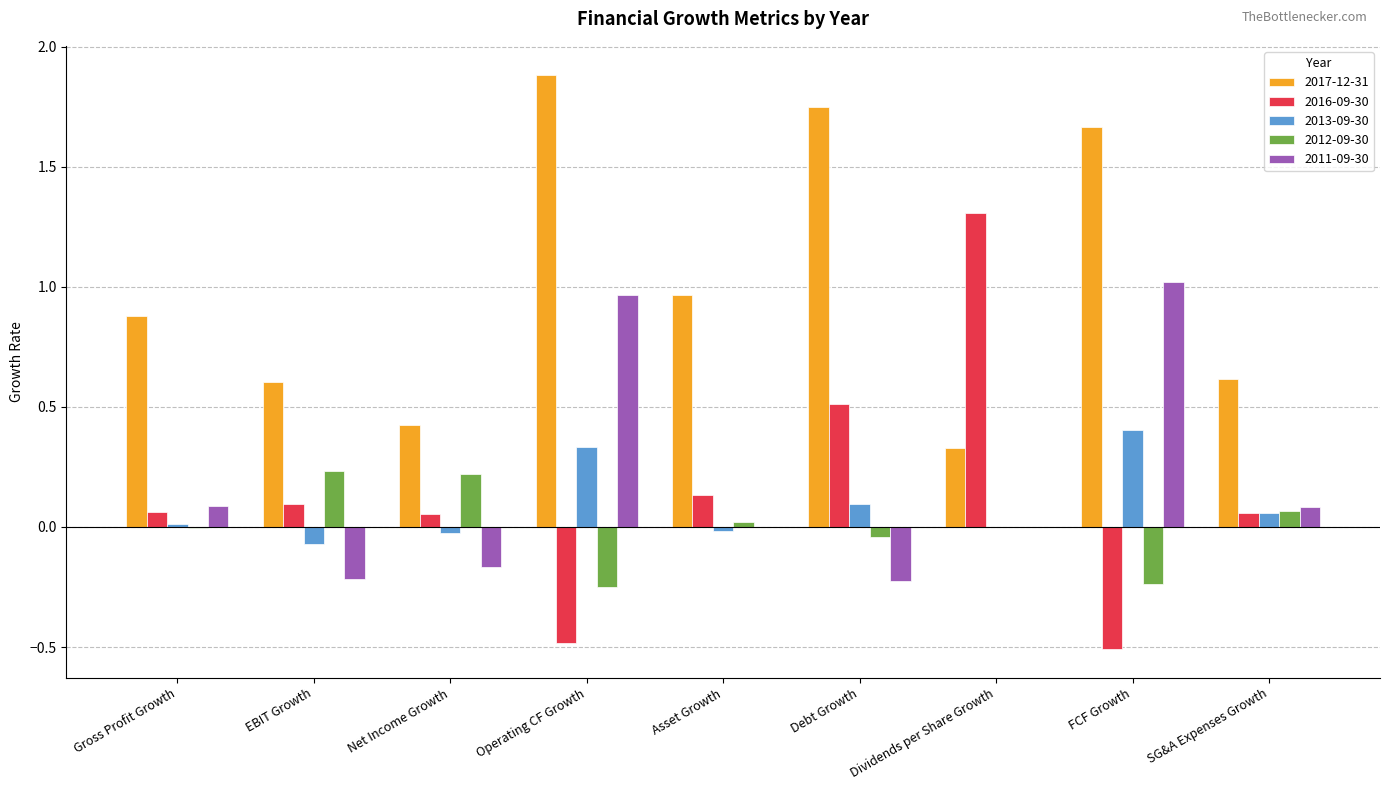

What is the maximum value shown in the chart?

1.9